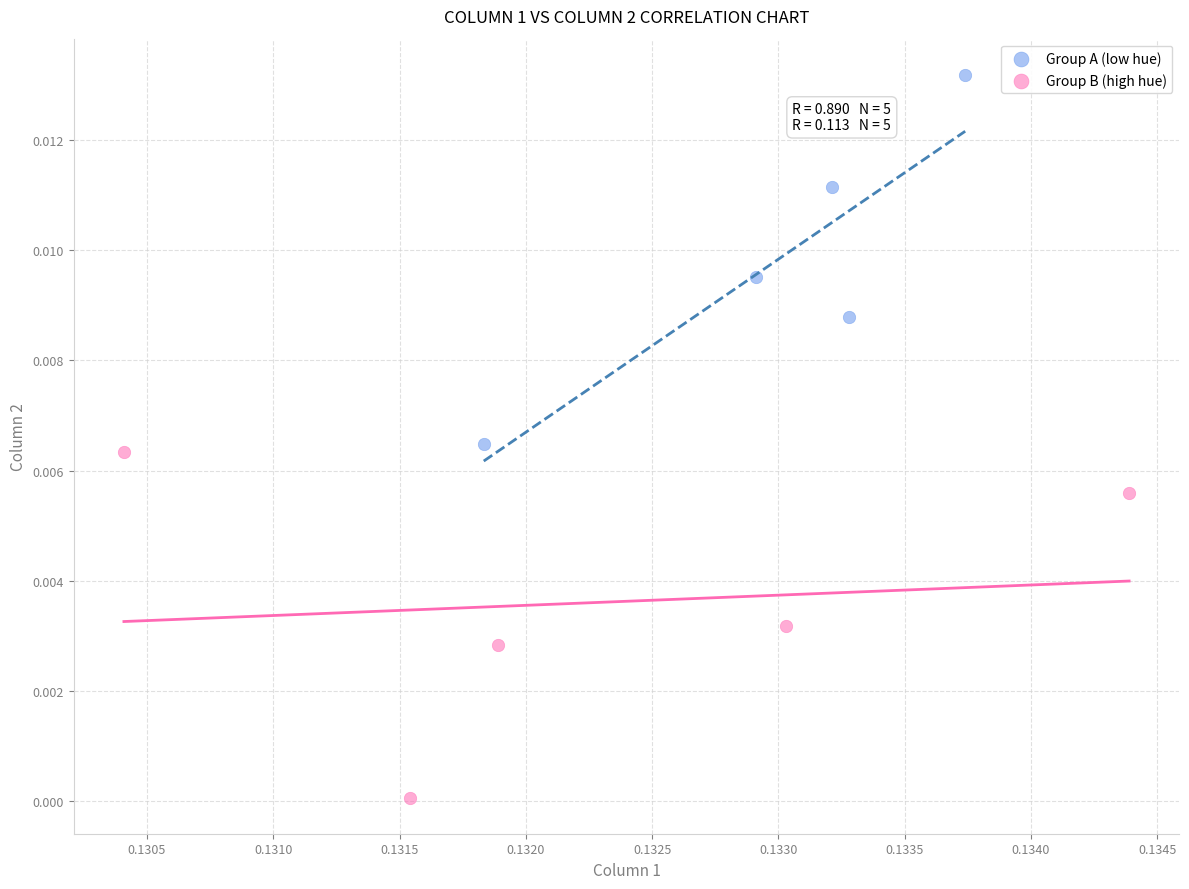

Which series contains the lowest Y value?

Group B (high hue)